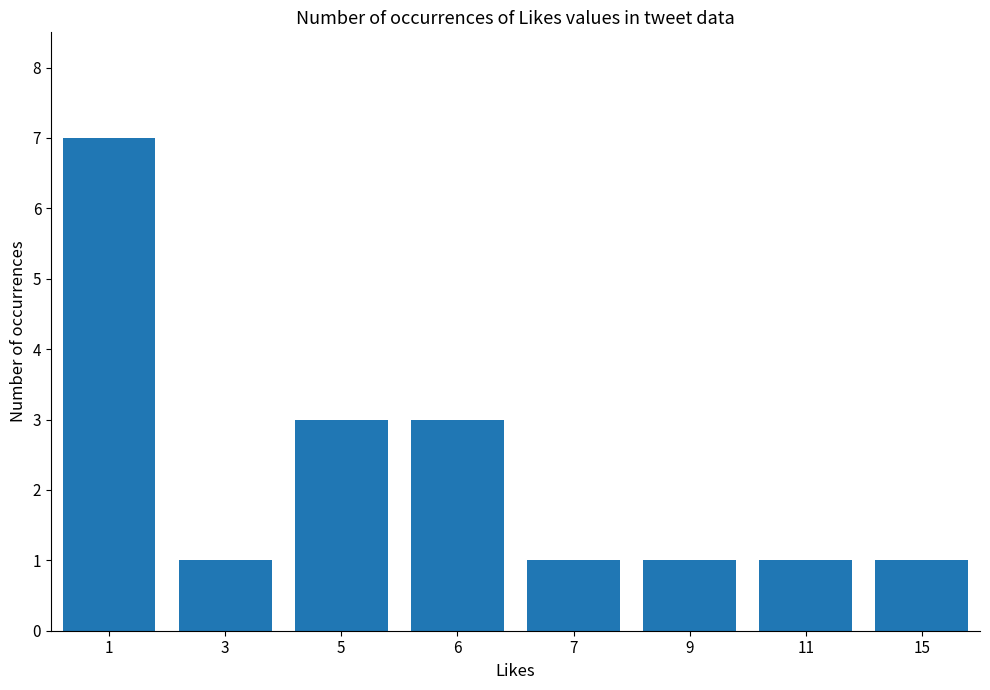

What is the greatest value displayed?

7